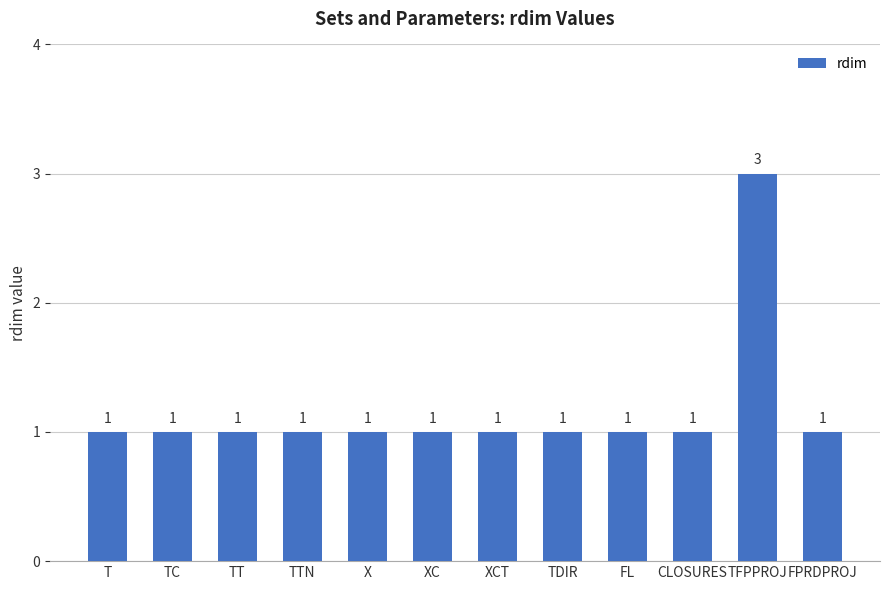

How many series are shown in this chart?

1